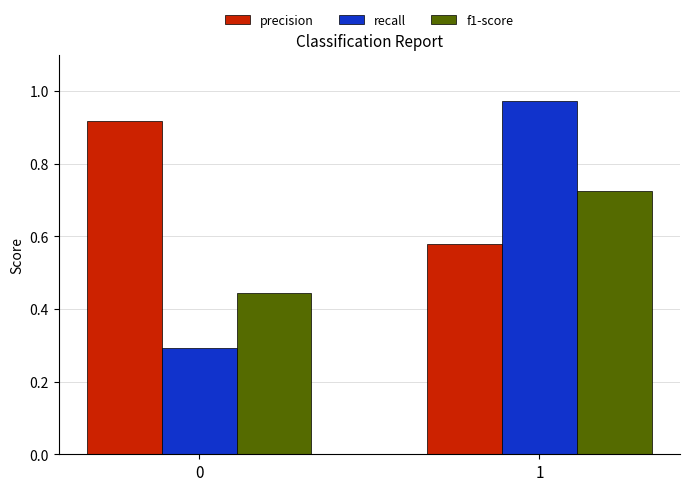

The recall series shows 0.4 at 1. True or false?

False